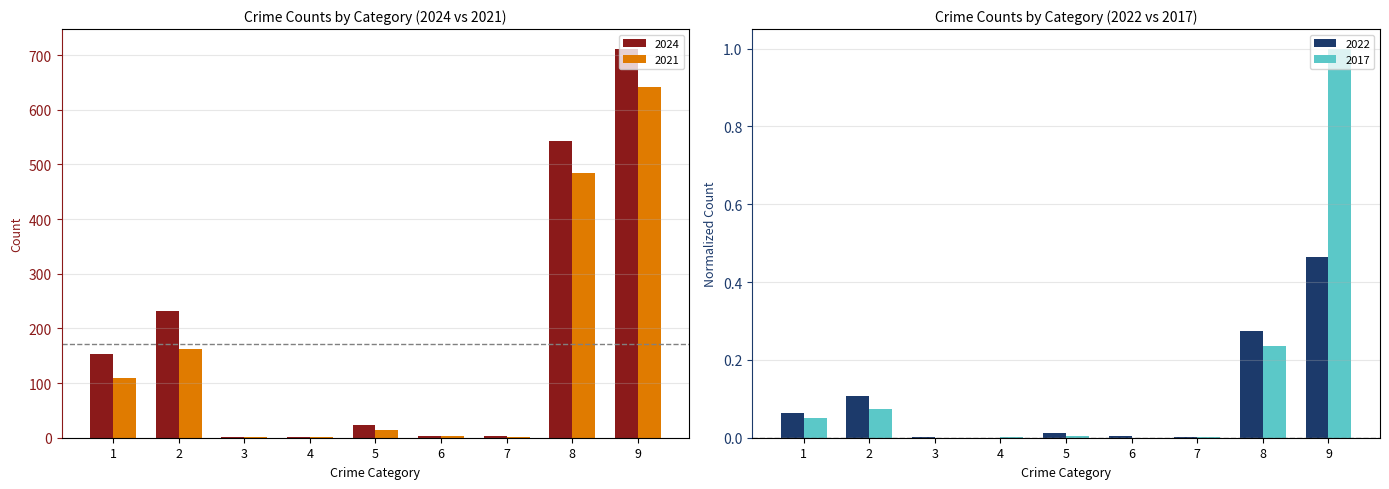

How many data points does each series have?

9